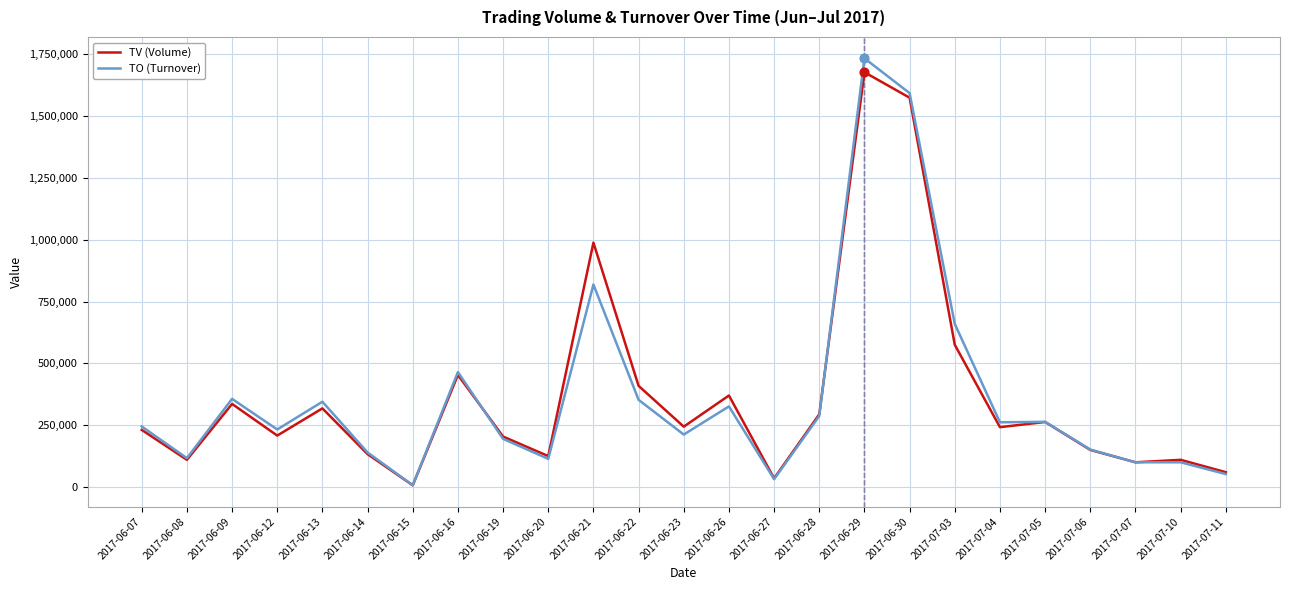

At which category is the sum across all series the highest?

2017-06-29